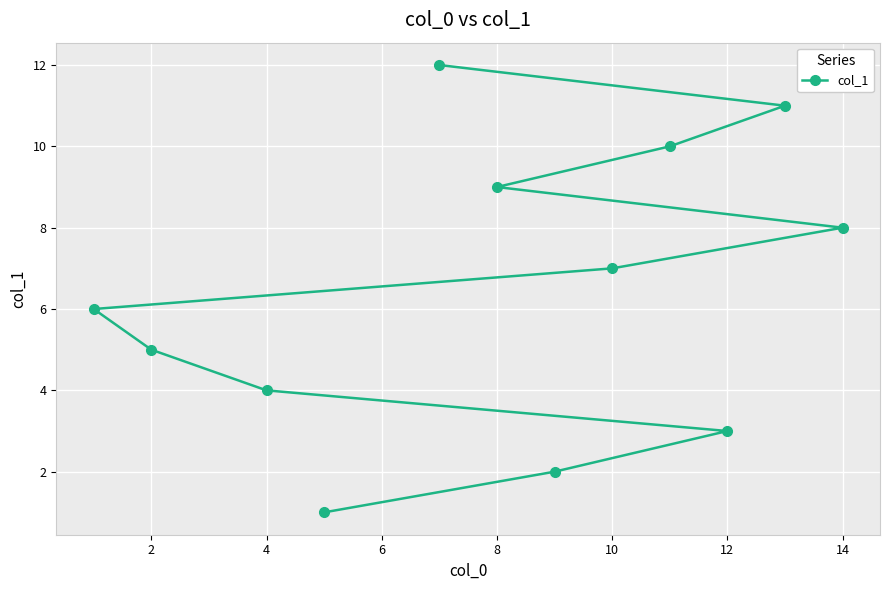

Reading left to right, what are all the values shown in this chart?

6	5	4	1	12	9	2	7	10	3	11	8